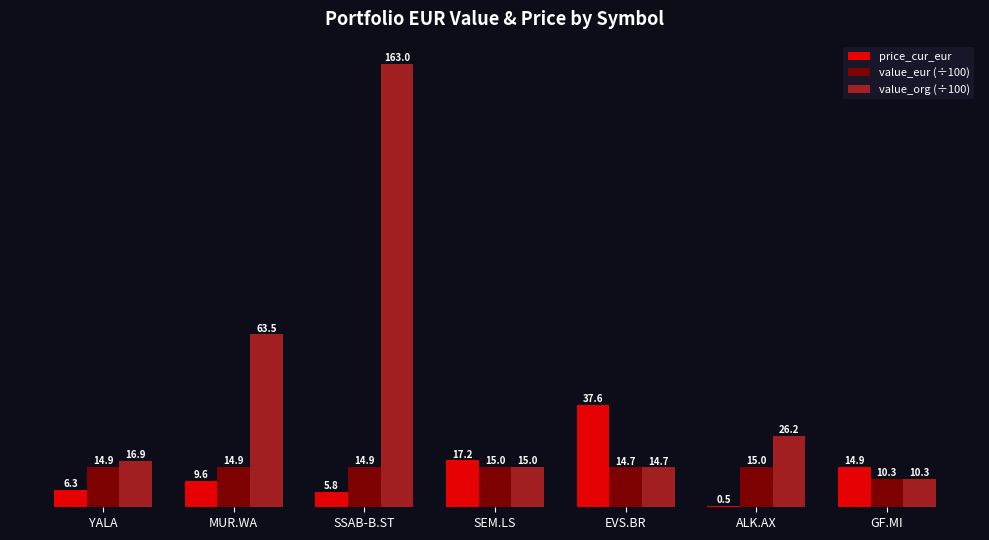

True or false: value_org (÷100) has a value of 26.3 at EVS.BR.

False